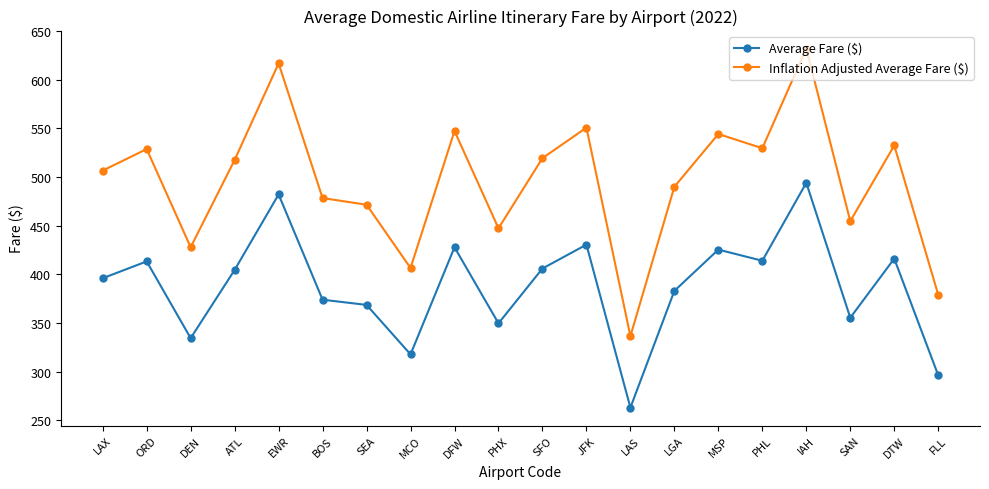

What is the difference between the Average Fare ($) values at SEA and PHL?

45.4